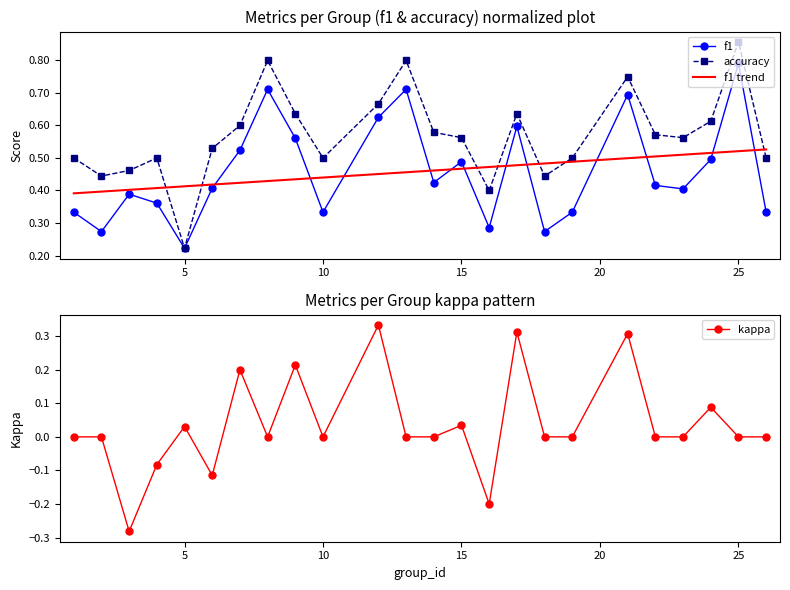

True or false: accuracy has more than 0 interior local peaks.

True